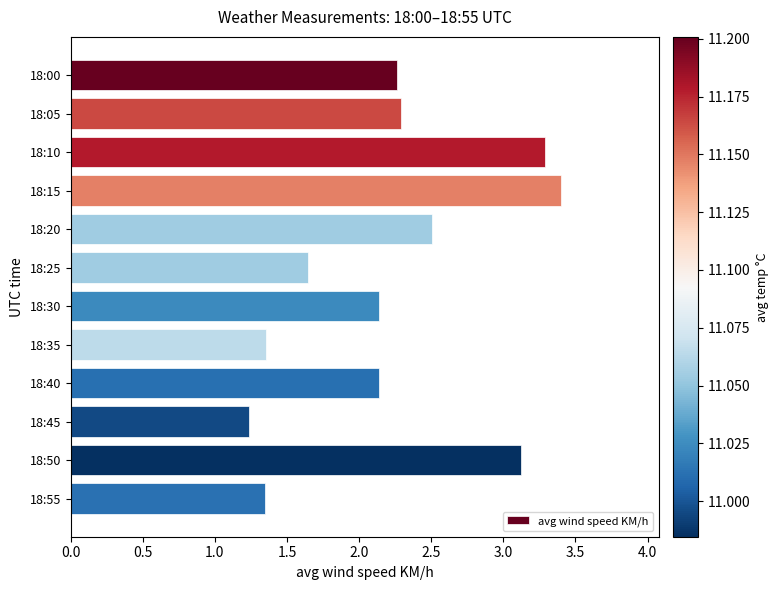

What is the value of the 3rd bar from the top?

3.3